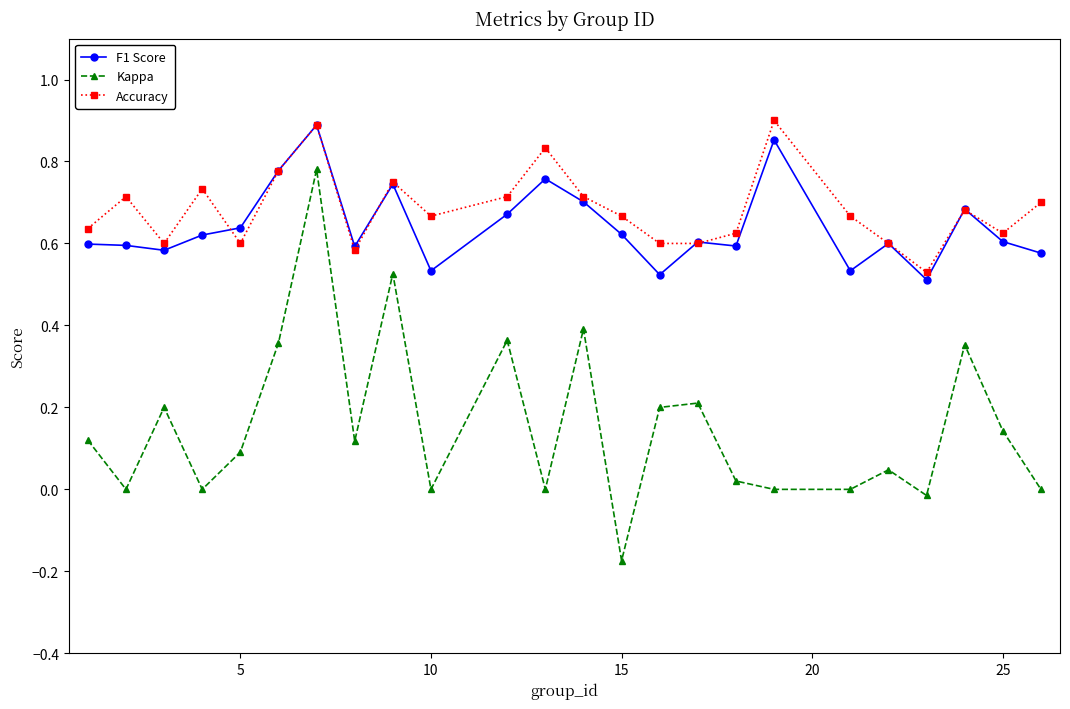

True or false: Kappa has more than 1 points higher than both neighbors.

True